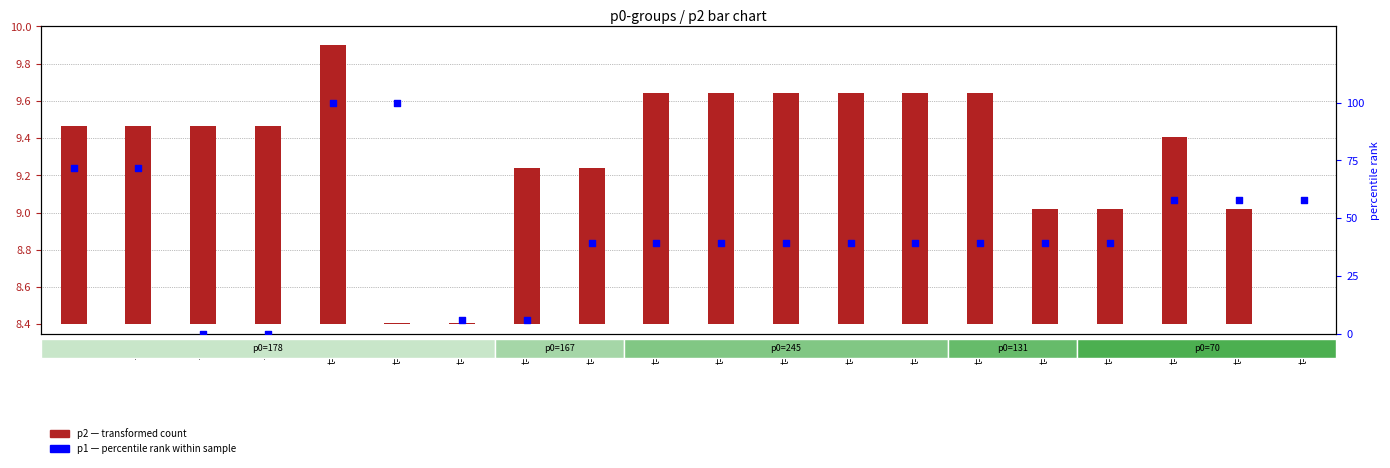

Is the value of p2 (transformed count) at t=330 greater than the value of p1 (percentile rank within sample) at t=510?

No